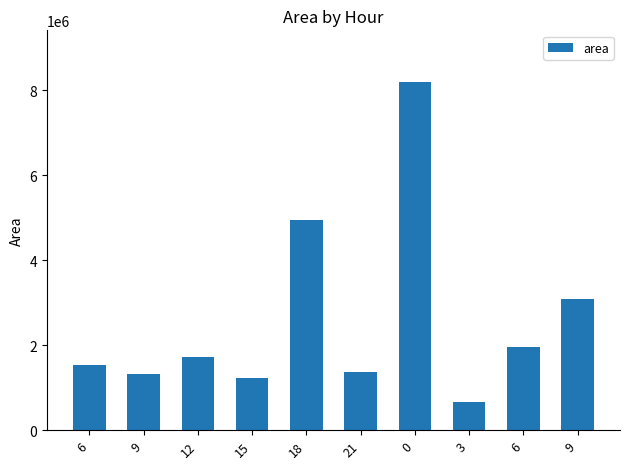

Are the bars horizontal?

No